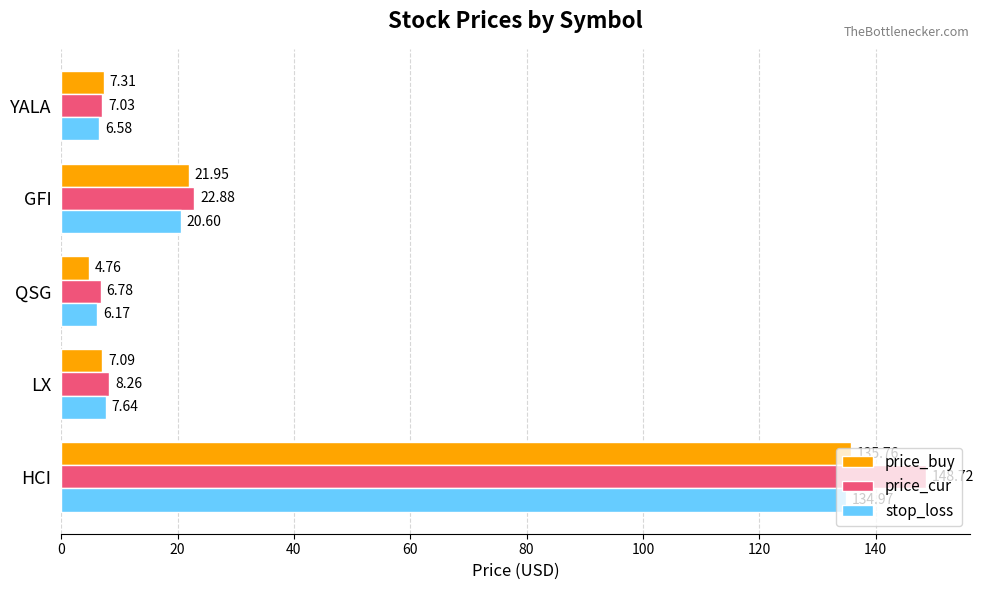

How many distinct data groups are displayed?

3